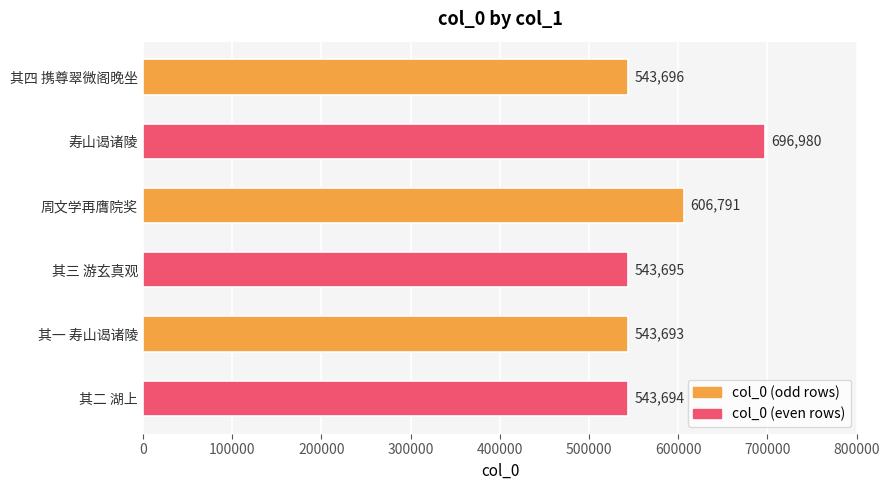

At which category does the chart reach its minimum across all series?

其一 寿山谒诸陵